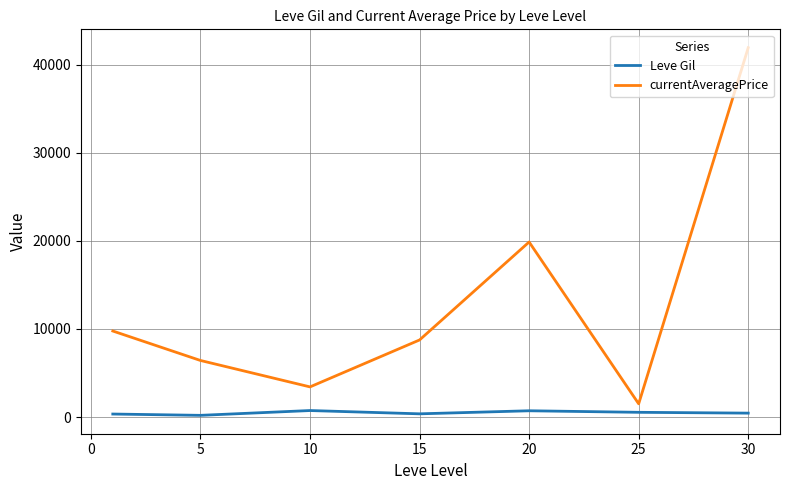

What is the sum of all currentAveragePrice values?

91683.2